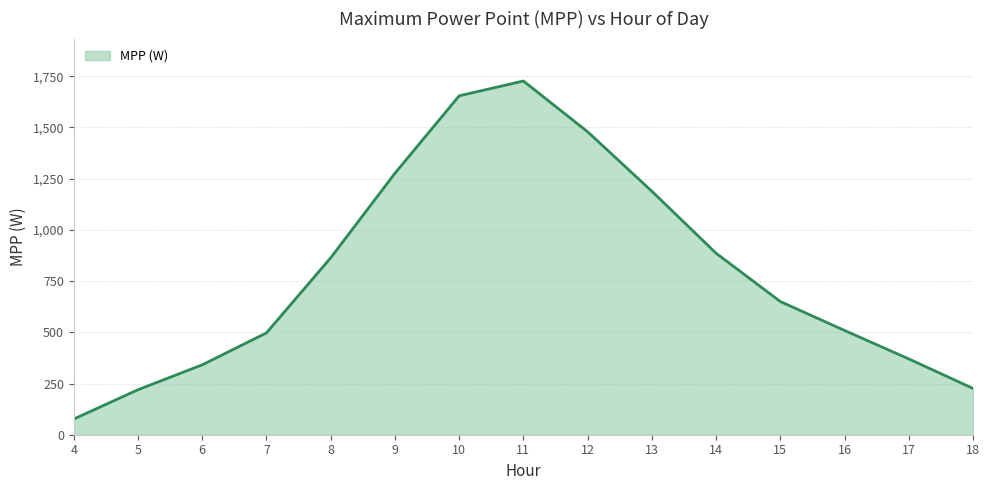

The value at 8 is 515.0. True or false?

False